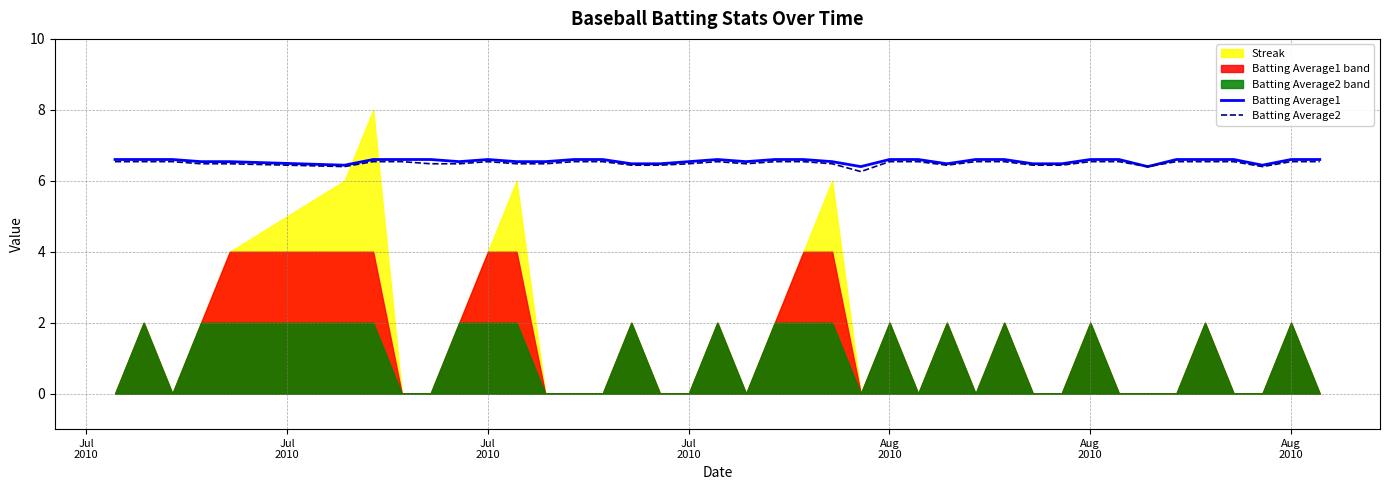

True or false: Batting Average2 and Batting Average1 intersect in this chart.

False